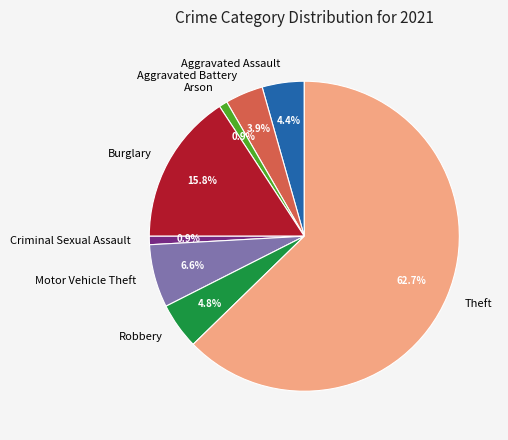

Between Arson and Aggravated Battery, which is larger?

Aggravated Battery